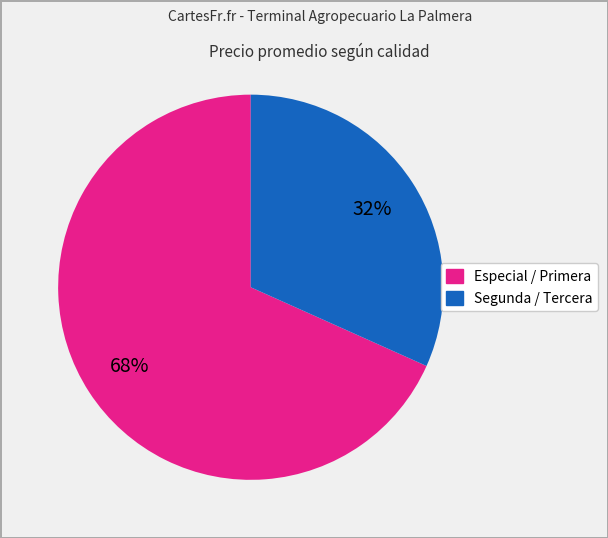

How many slices are in this pie chart?

2